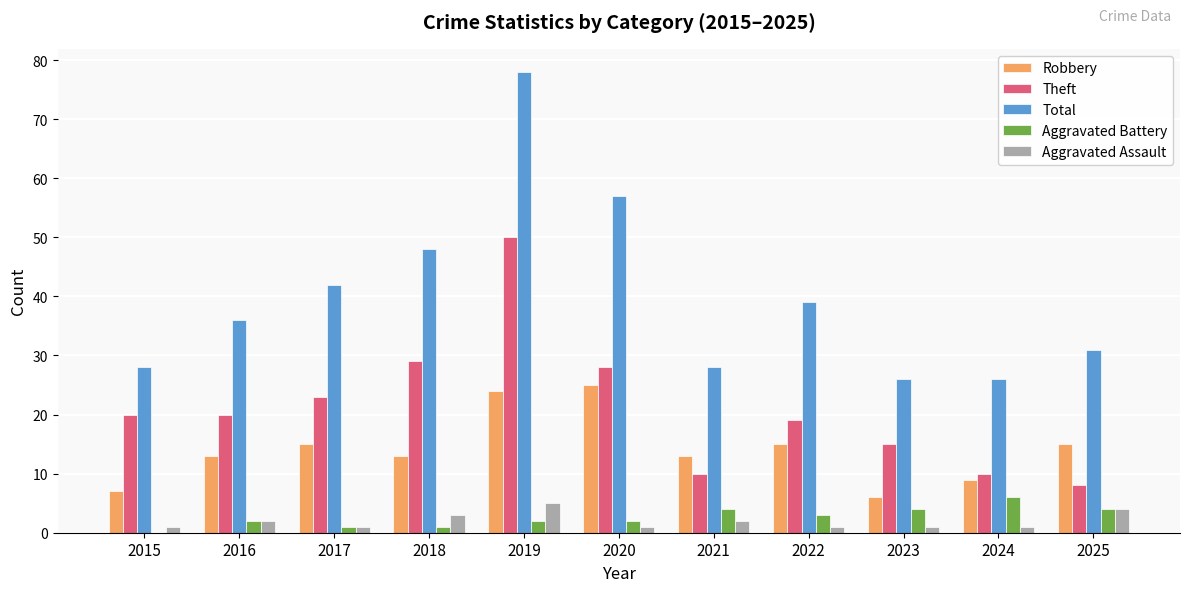

Which category has the highest value across all series?

2019